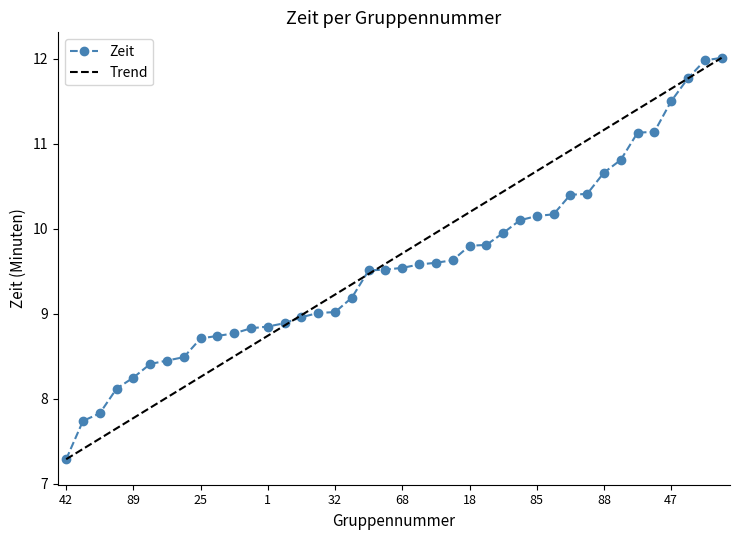

What is the value of the 23rd point from the left?

9.6